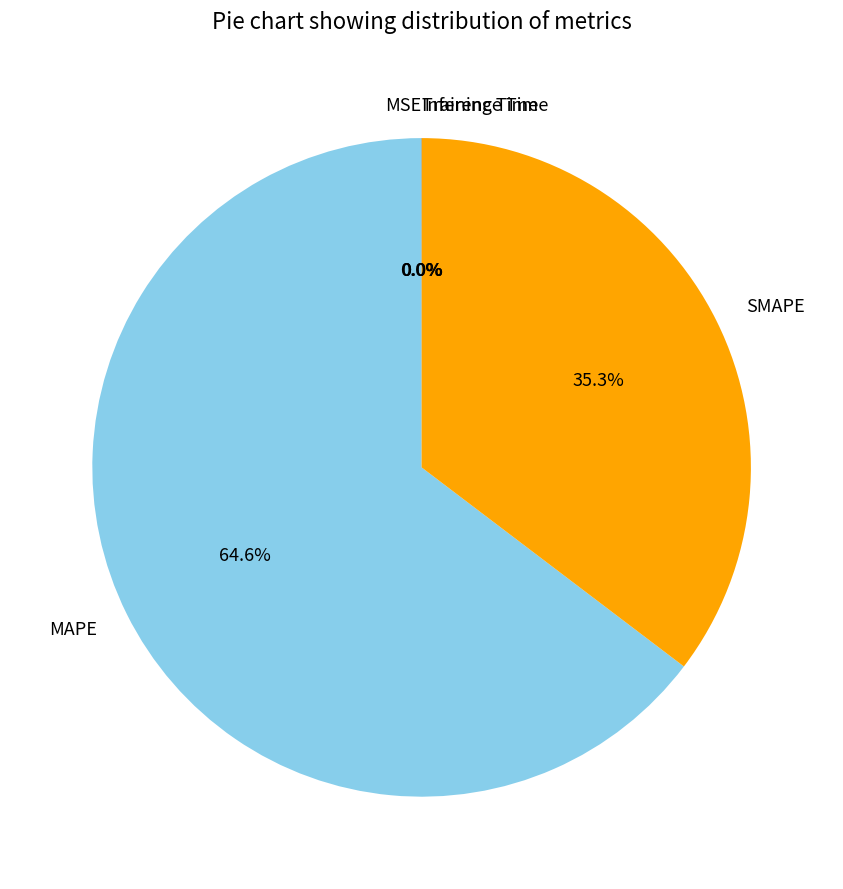

Does MAPE account for over 50% of the chart?

Yes